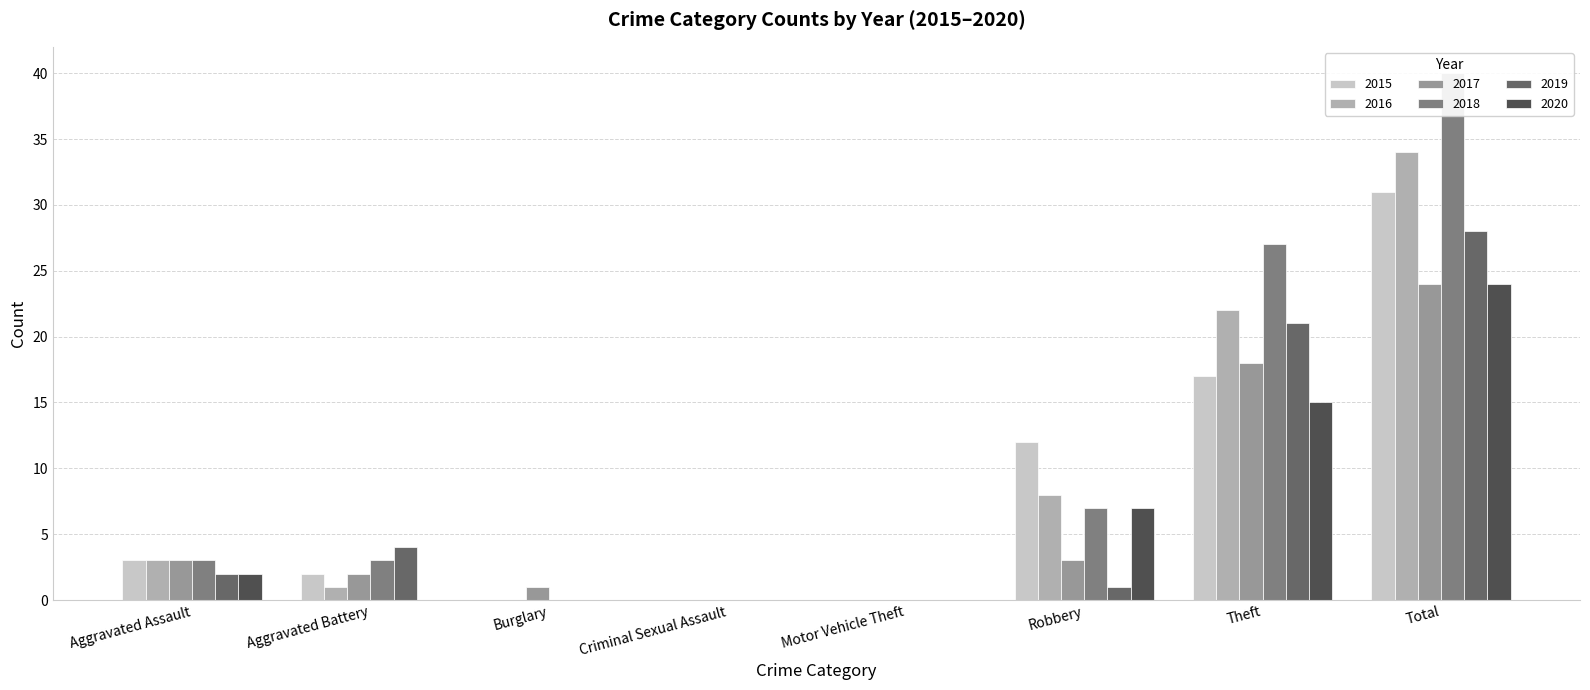

The value of 2019 at Aggravated Battery is 4. True or false?

True